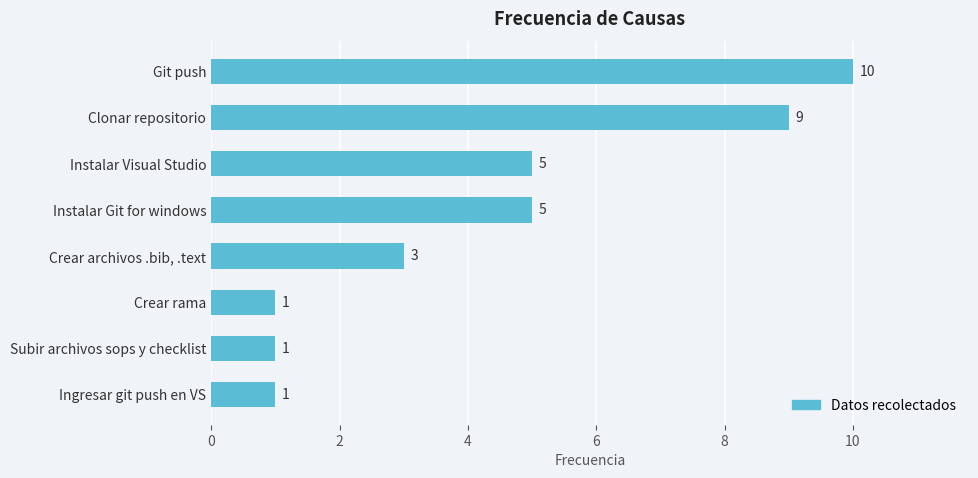

What is the label of the 3rd bar from the top?

Instalar Visual Studio